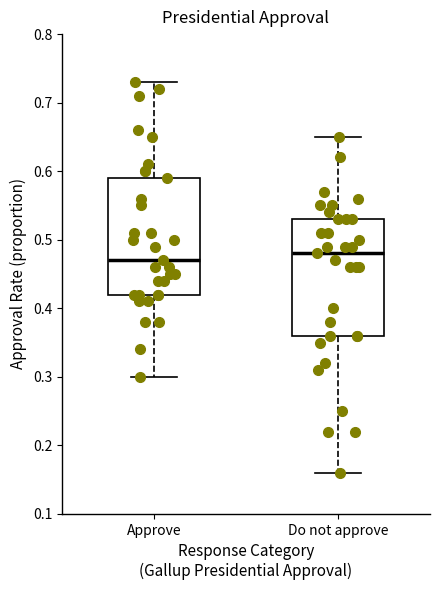

Reading left to right, read every box against the y-axis: the position of its median line, the range the box covers, and the ends of its whiskers. The values are not printed on the chart, so give them approximately, as read against the axis.

Approve: median 0.47, box 0.42 to 0.59, whiskers 0.30 to 0.73
Do not approve: median 0.48, box 0.36 to 0.53, whiskers 0.16 to 0.65